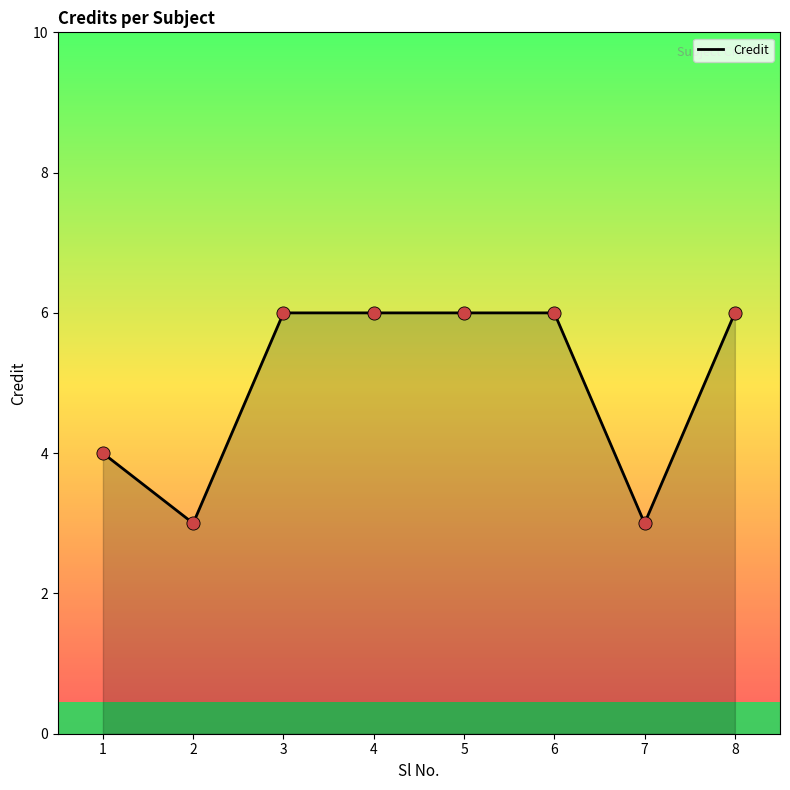

What is the ratio of the value at 1 to the value at 4?

0.7